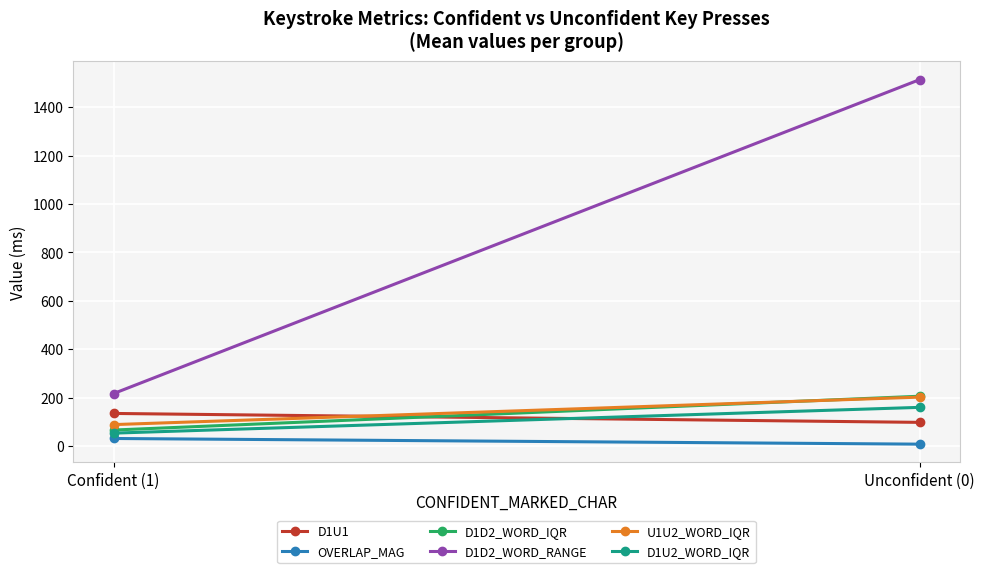

What position from the right is Confident (1)?

2